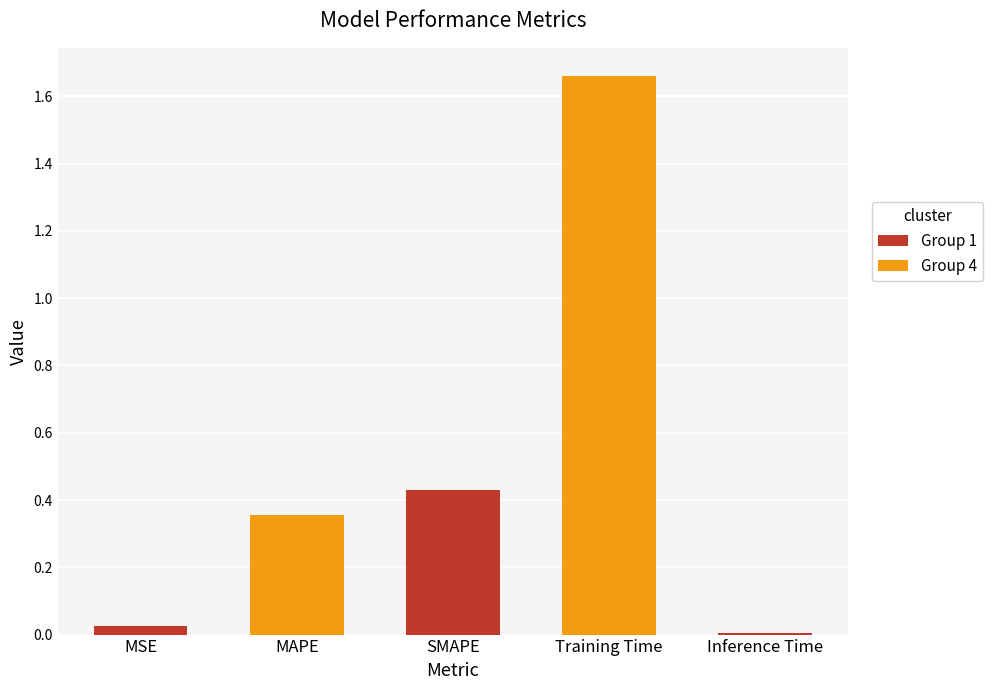

What is the label of the 1st bar from the left?

MSE